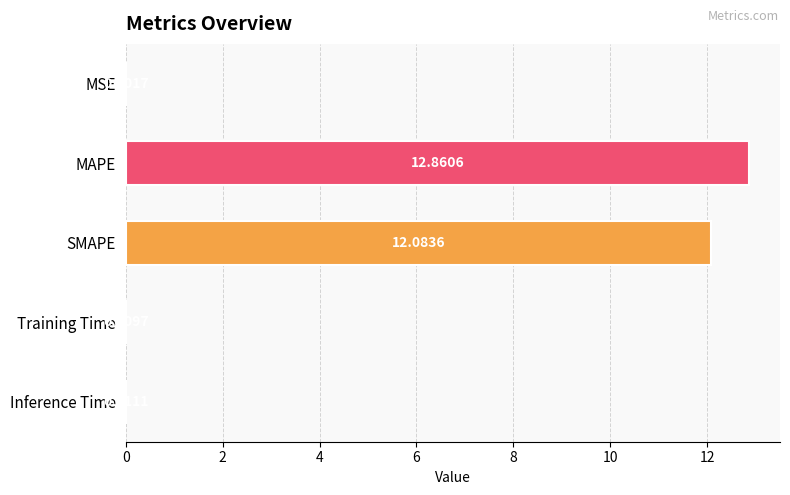

Which category has the highest value across all series?

MAPE